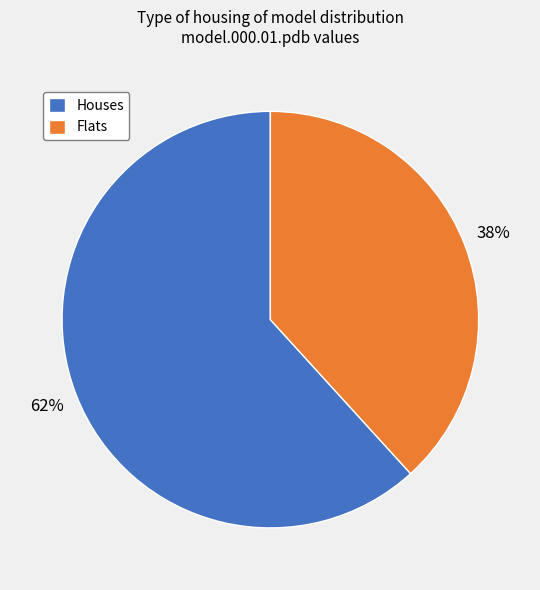

Which slice is the largest?

Houses